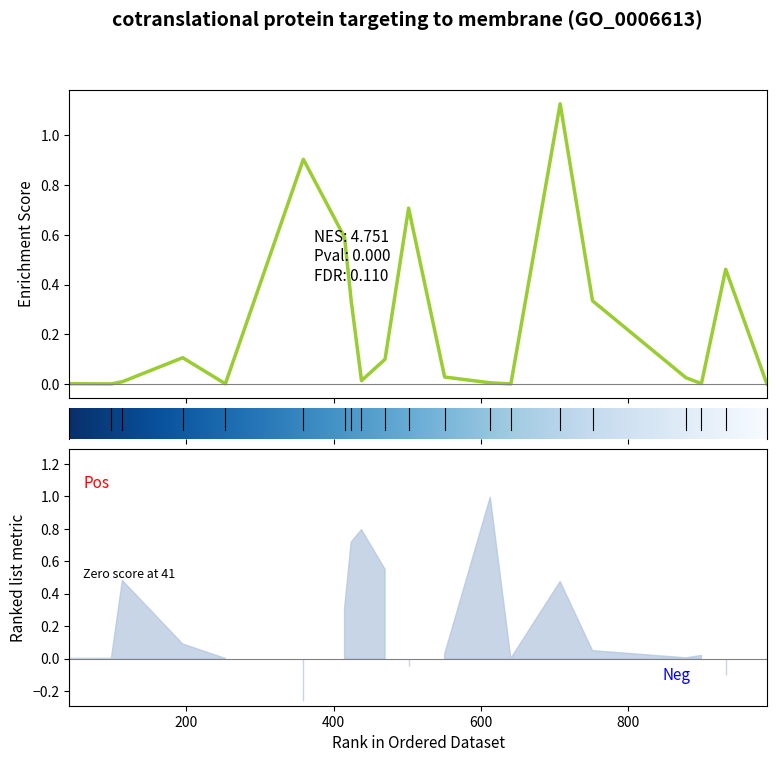

At how many categories does at least one series exceed 0?

20